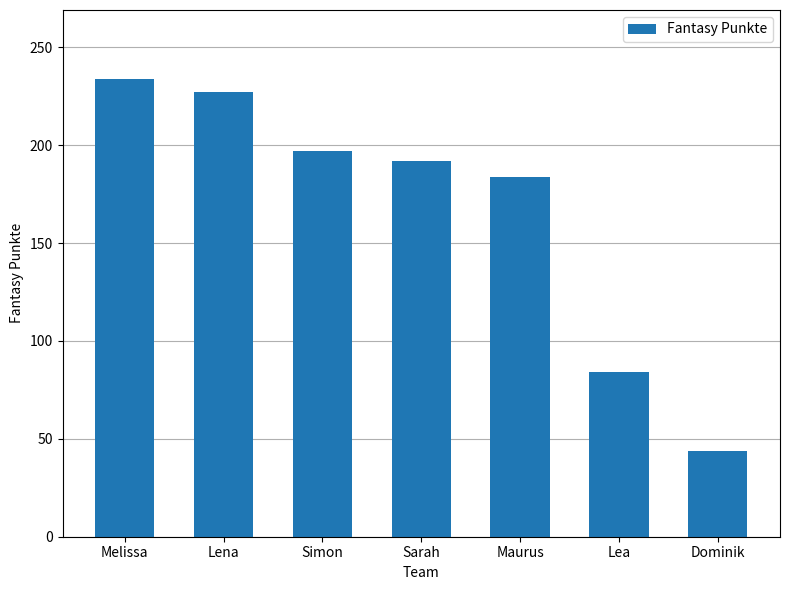

Where is the data nearest to the value 139?

Maurus